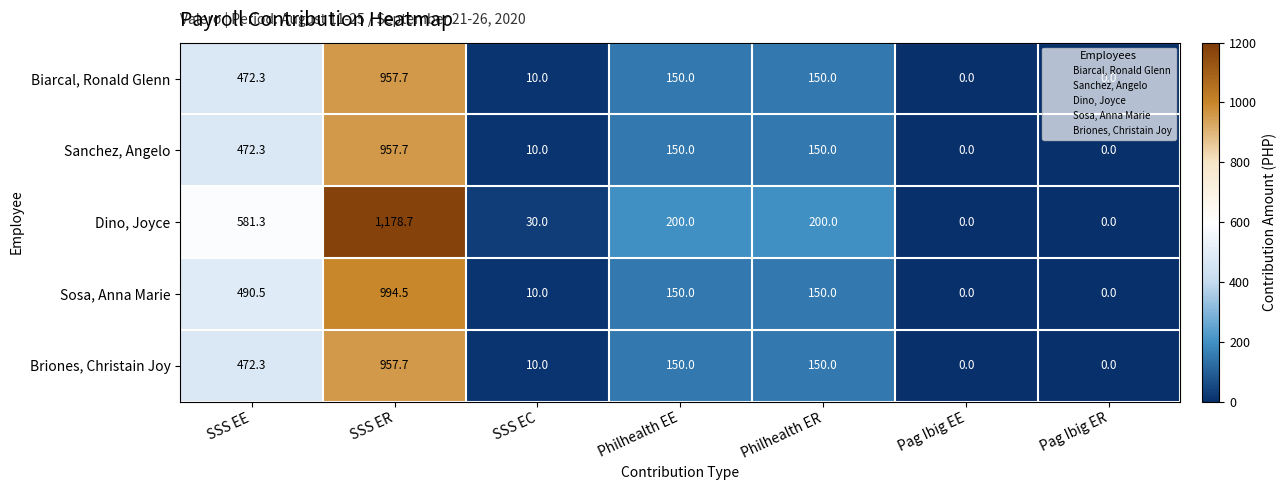

What is the maximum value shown in the chart?

1178.7